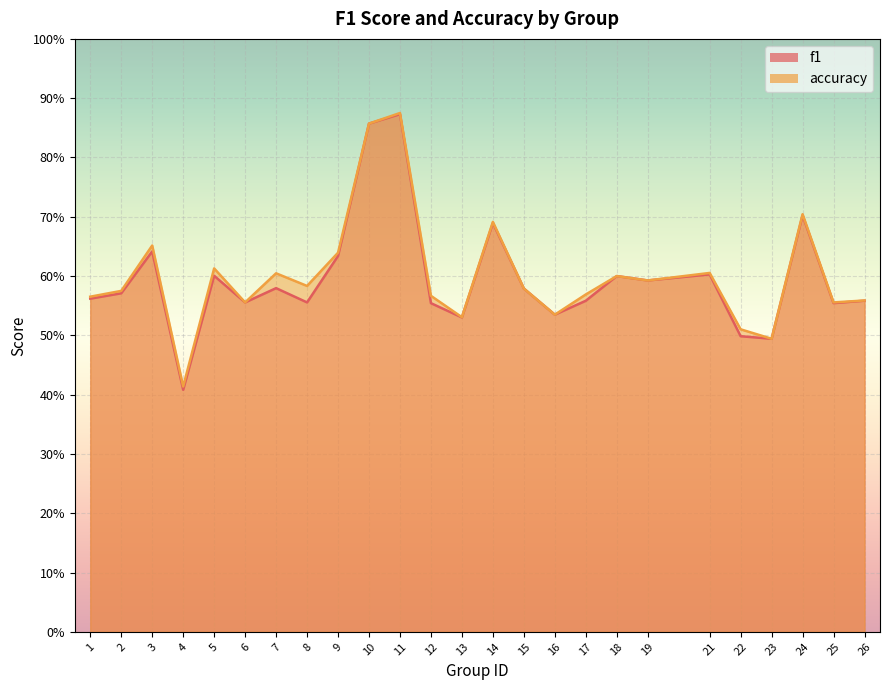

Which series changed the most between 13 and 23?

accuracy